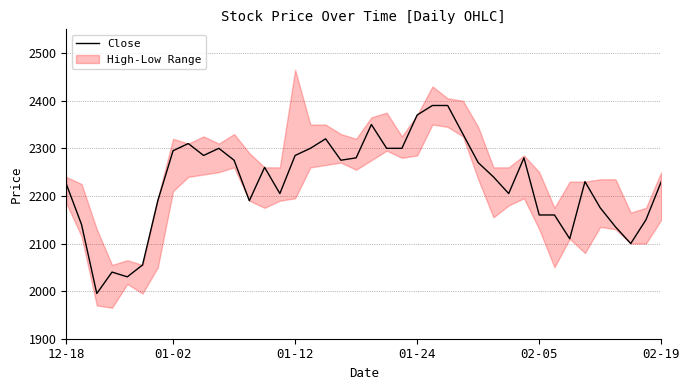

What is the maximum value for Close?

2390